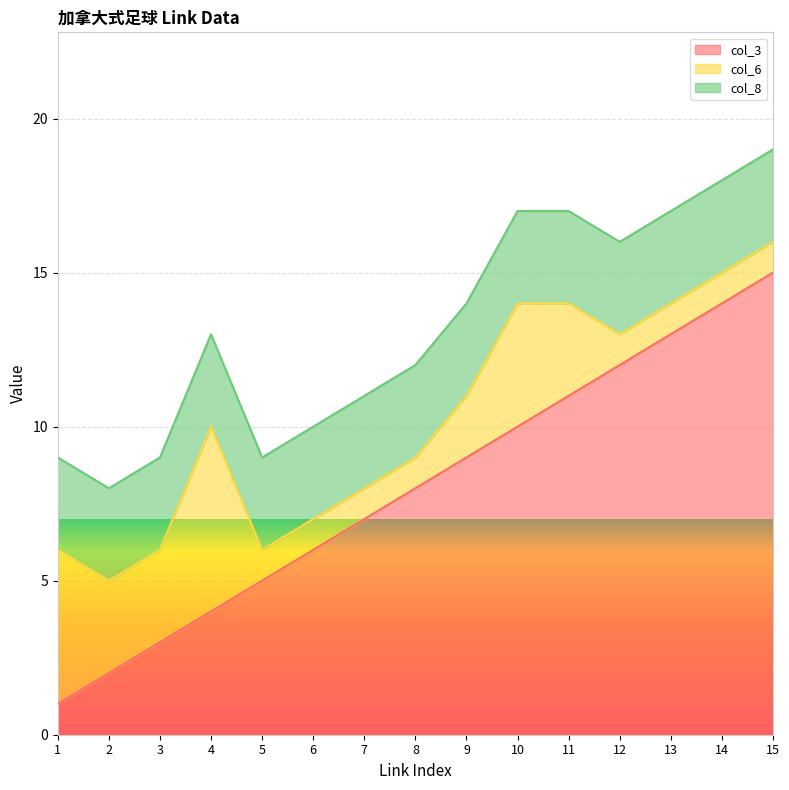

At how many categories does at least one series exceed 6?

9